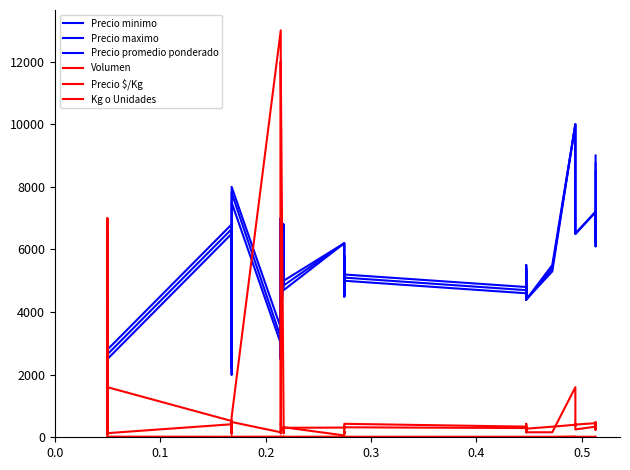

True or false: Precio maximo and Precio minimo intersect in this chart.

False